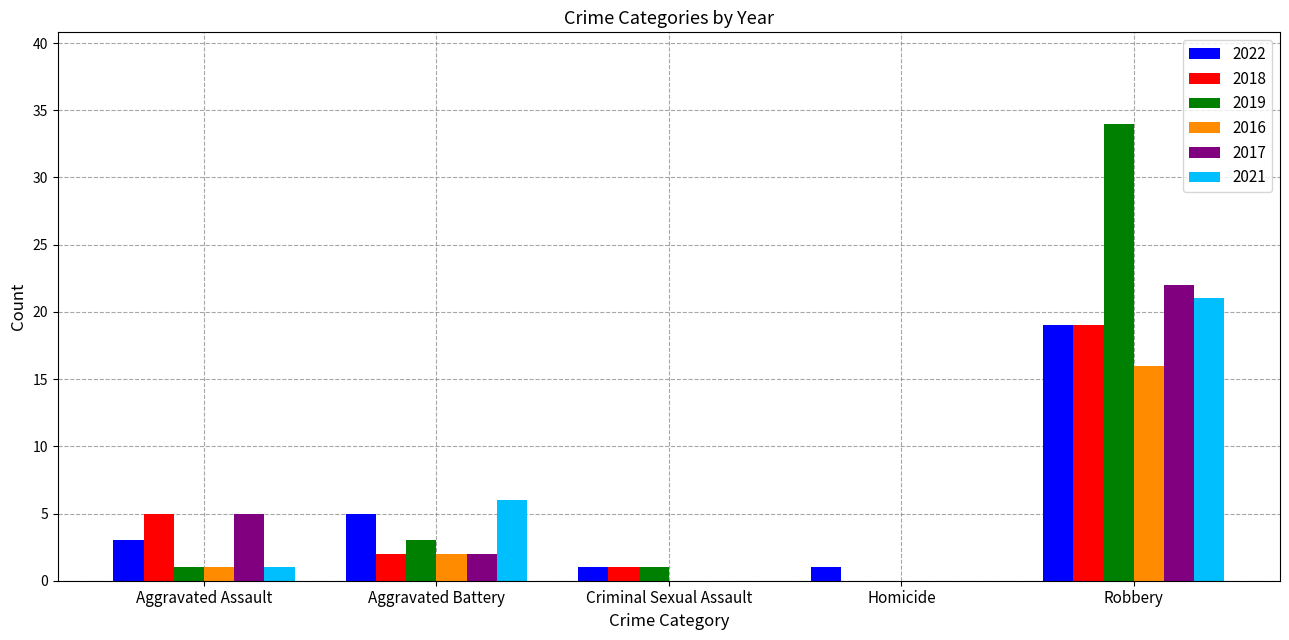

Reading left to right, list all the values displayed in this chart.

2022: Aggravated Assault=3	Aggravated Battery=5	Criminal Sexual Assault=1	Homicide=1	Robbery=19
2018: Aggravated Assault=5	Aggravated Battery=2	Criminal Sexual Assault=1	Homicide=0	Robbery=19
2019: Aggravated Assault=1	Aggravated Battery=3	Criminal Sexual Assault=1	Homicide=0	Robbery=34
2016: Aggravated Assault=1	Aggravated Battery=2	Criminal Sexual Assault=0	Homicide=0	Robbery=16
2017: Aggravated Assault=5	Aggravated Battery=2	Criminal Sexual Assault=0	Homicide=0	Robbery=22
2021: Aggravated Assault=1	Aggravated Battery=6	Criminal Sexual Assault=0	Homicide=0	Robbery=21